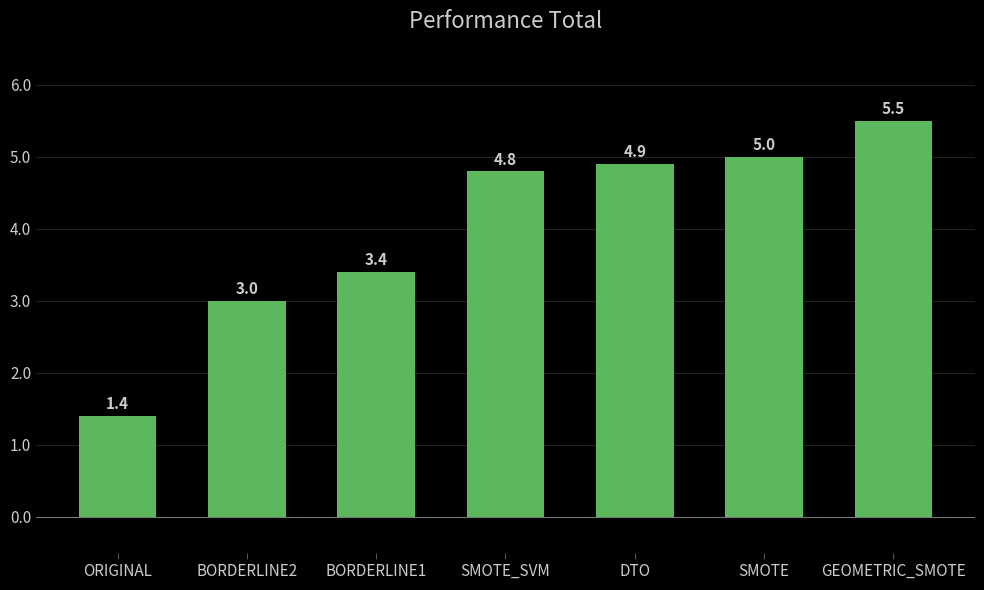

What is the label of the 3rd bar from the right?

DTO